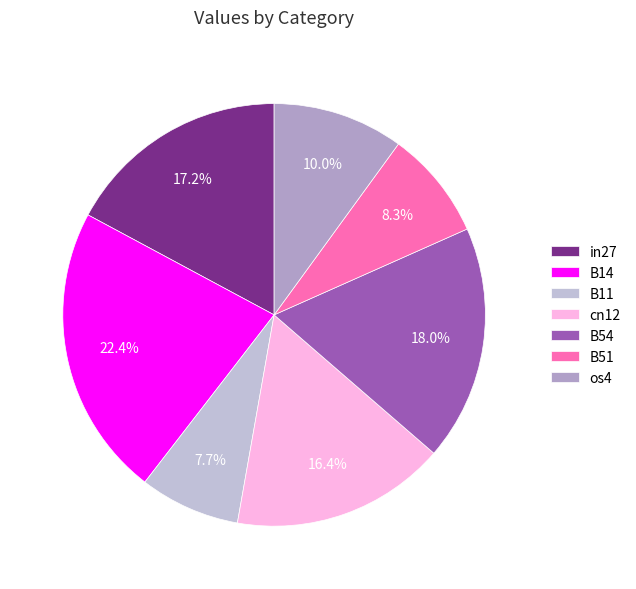

How many slices are in this pie chart?

7